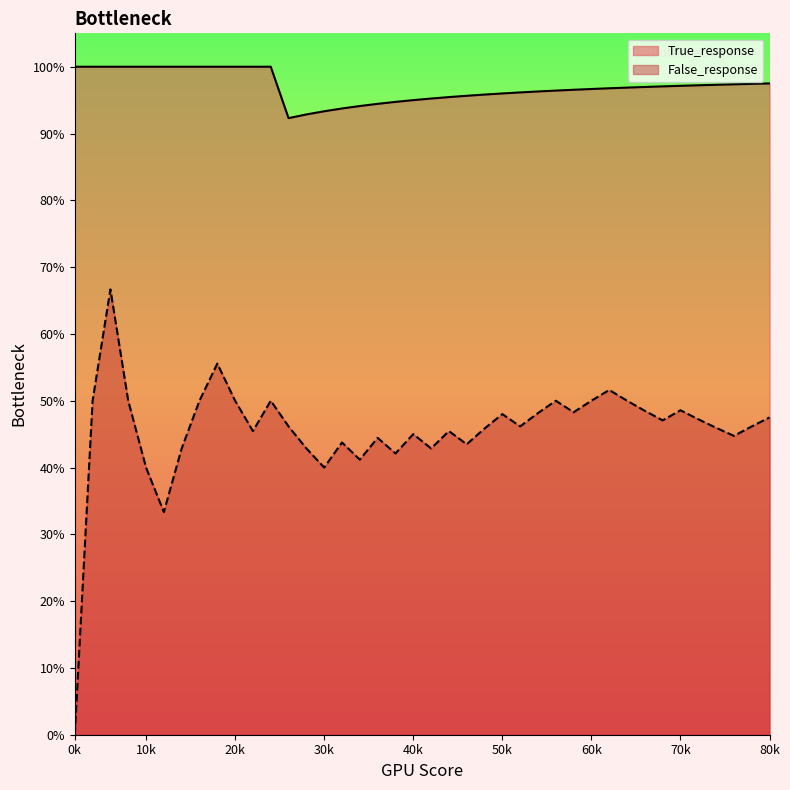

Does the chart display data point markers on the line(s)?

No